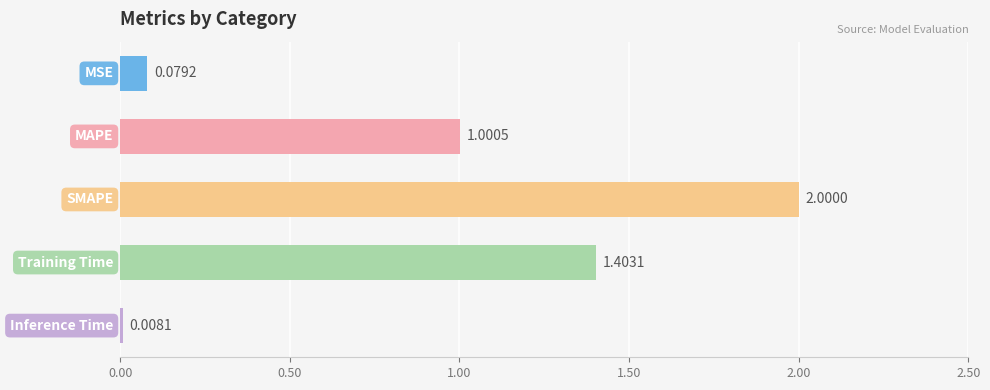

Does the chart contain stacked bars?

No